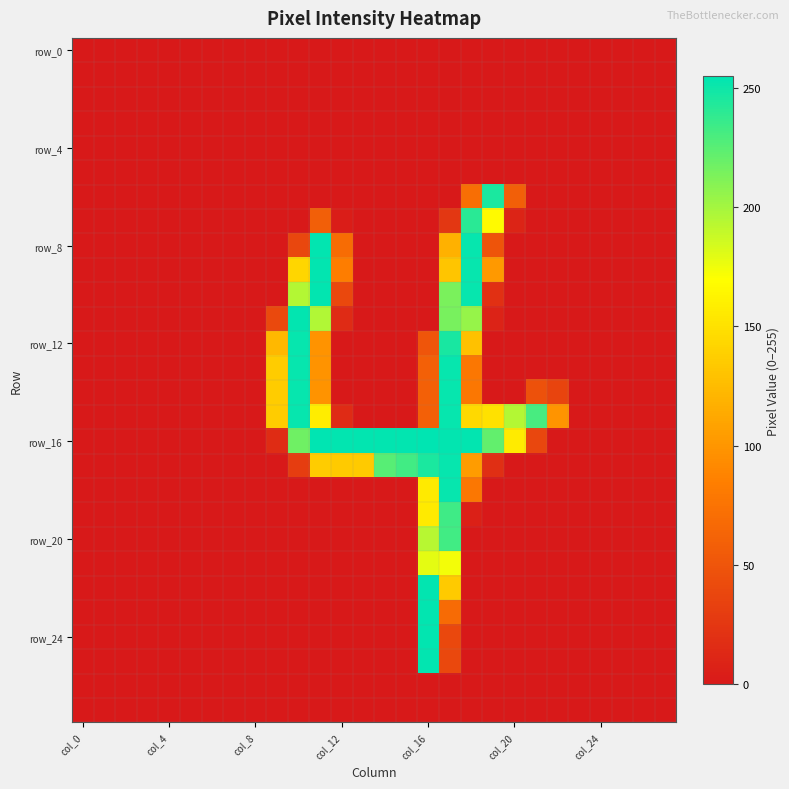

Which series has the widest spread of values?

row_16